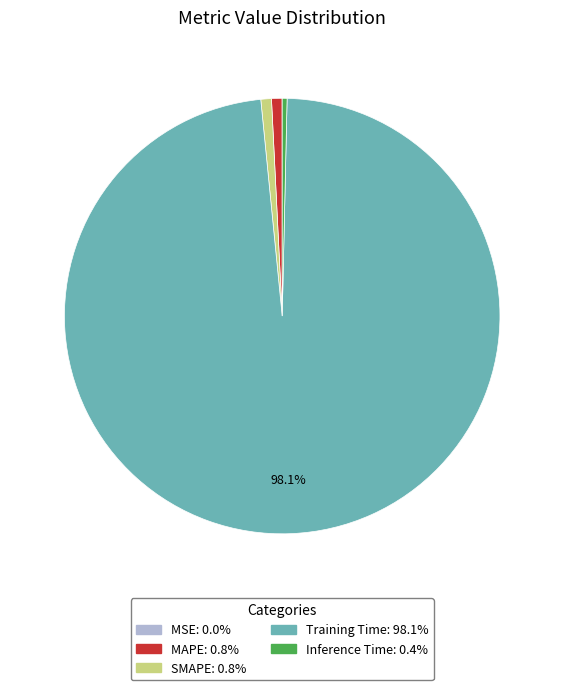

Is there any slice that represents more than half of the pie?

Yes